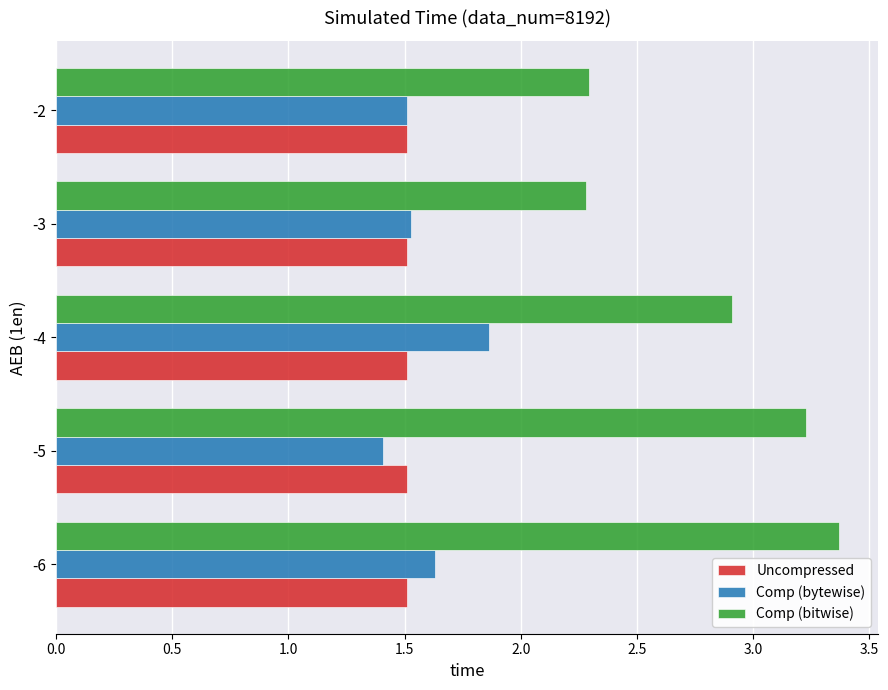

The Comp (bytewise) series shows 1.5 at -3. True or false?

True